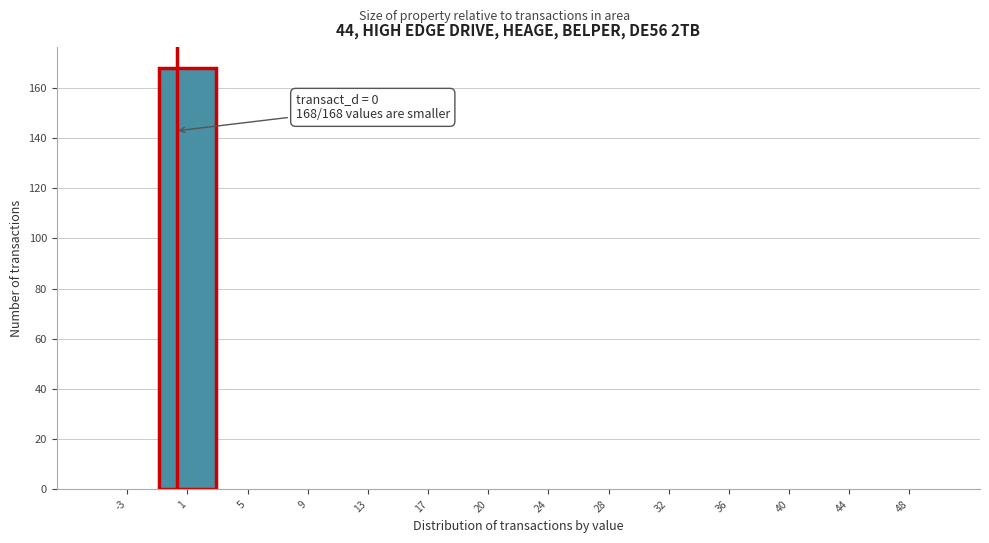

Which range on the x-axis has the tallest bar?

-1.0 to 3.0